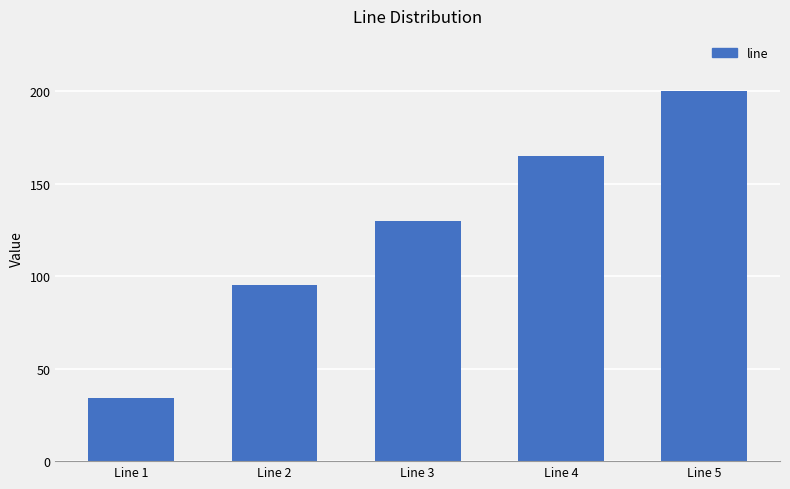

Which label corresponds to the smallest value in the chart?

Line 1